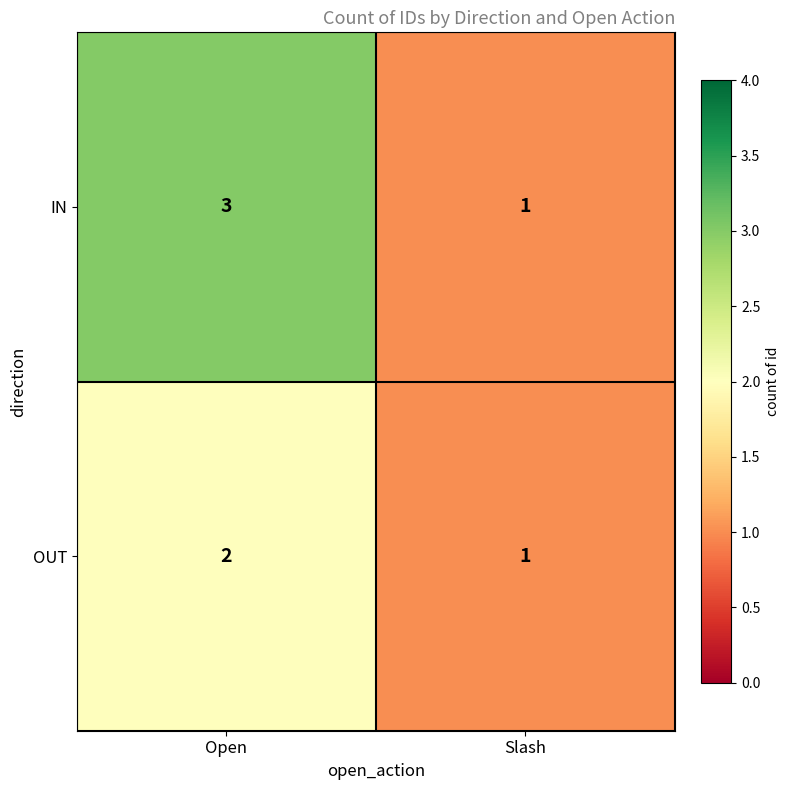

At which label does OUT reach its peak?

Open